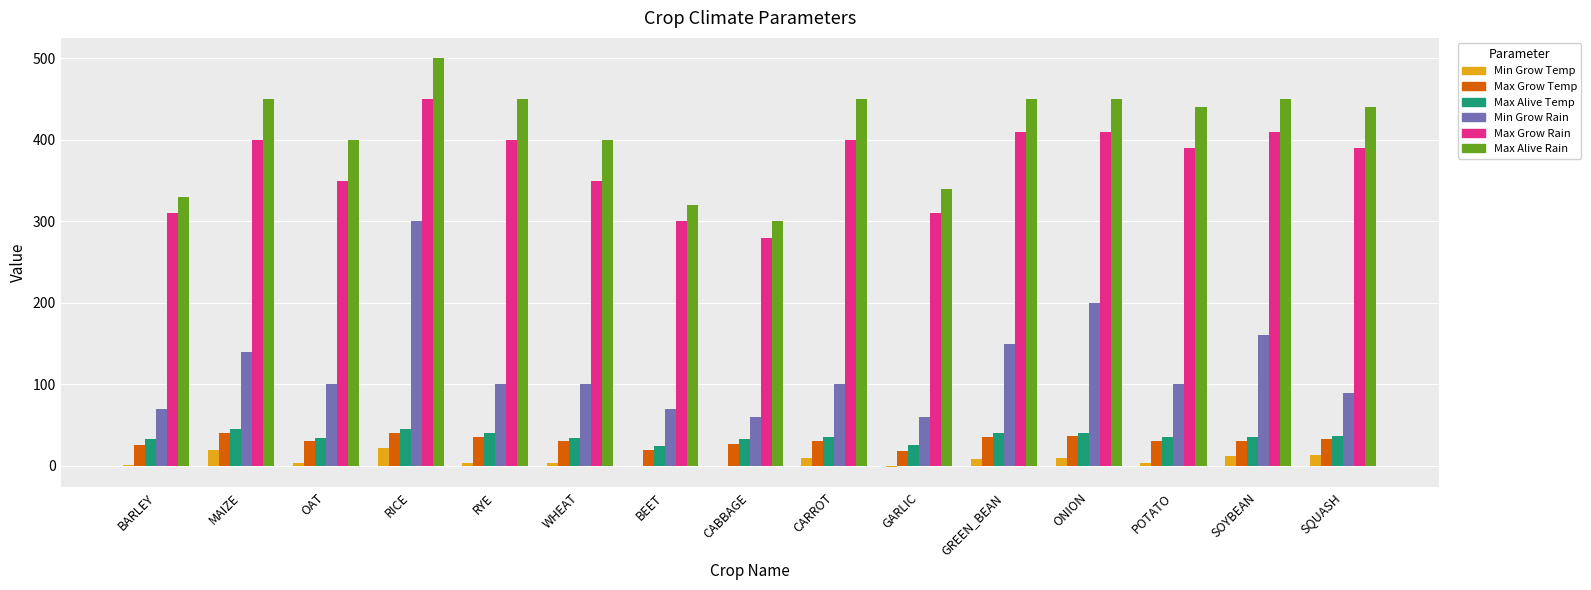

How many series are shown in this chart?

6